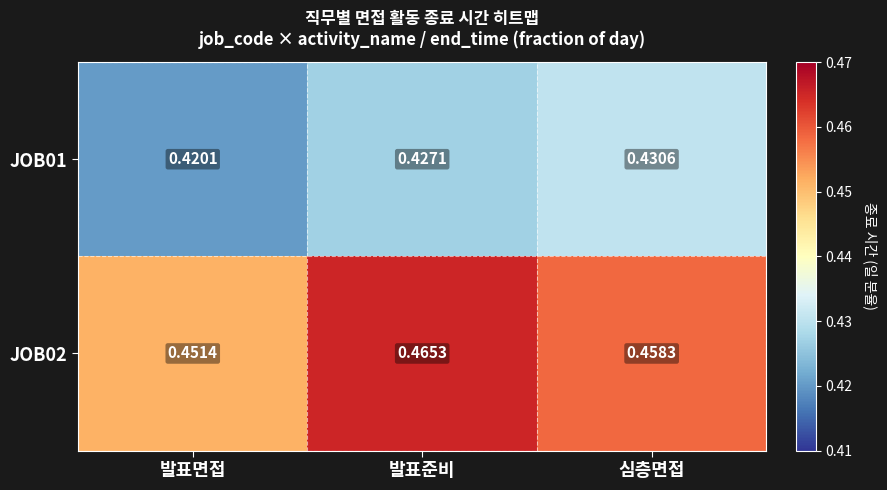

Where is JOB01 nearest to the value 0?

발표면접